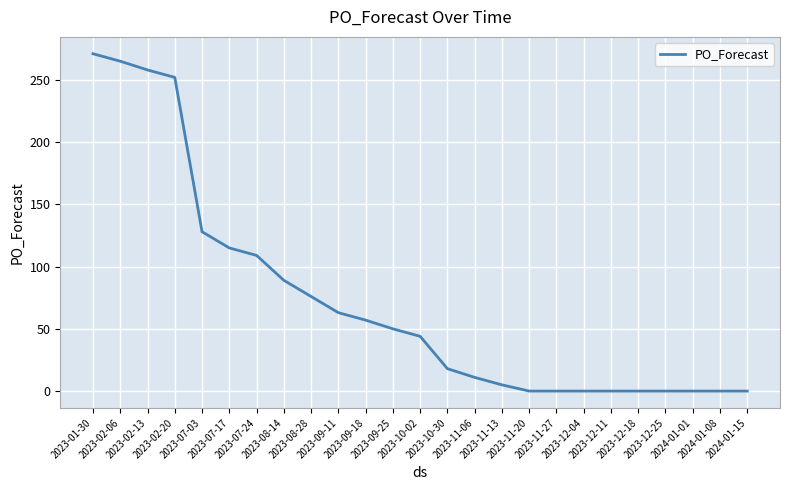

What is the difference between the maximum and minimum values?

271